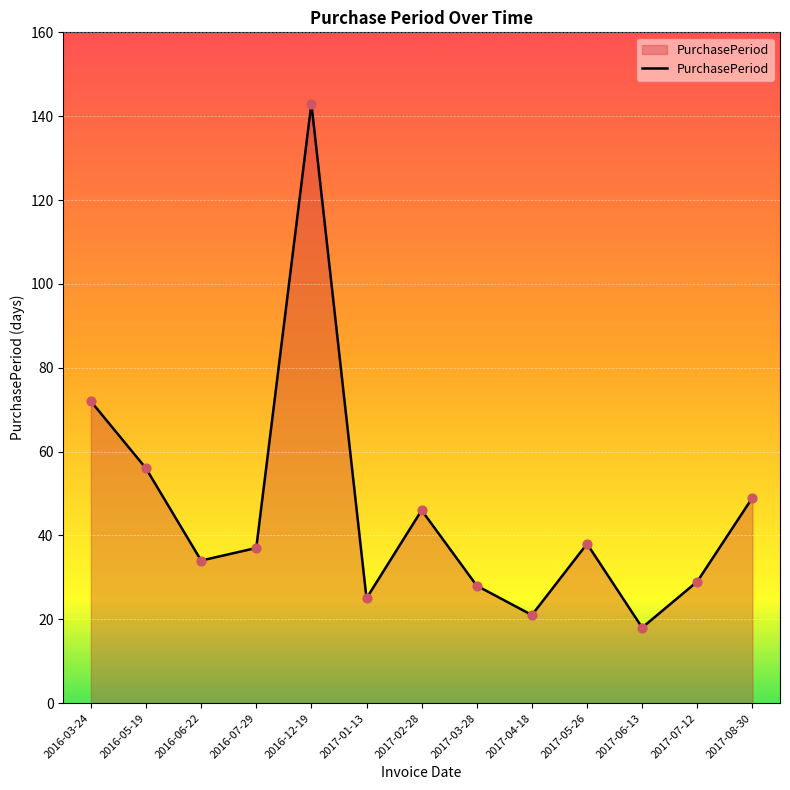

What is the ratio of the value at 2017-02-28 to the value at 2017-07-12?

1.6